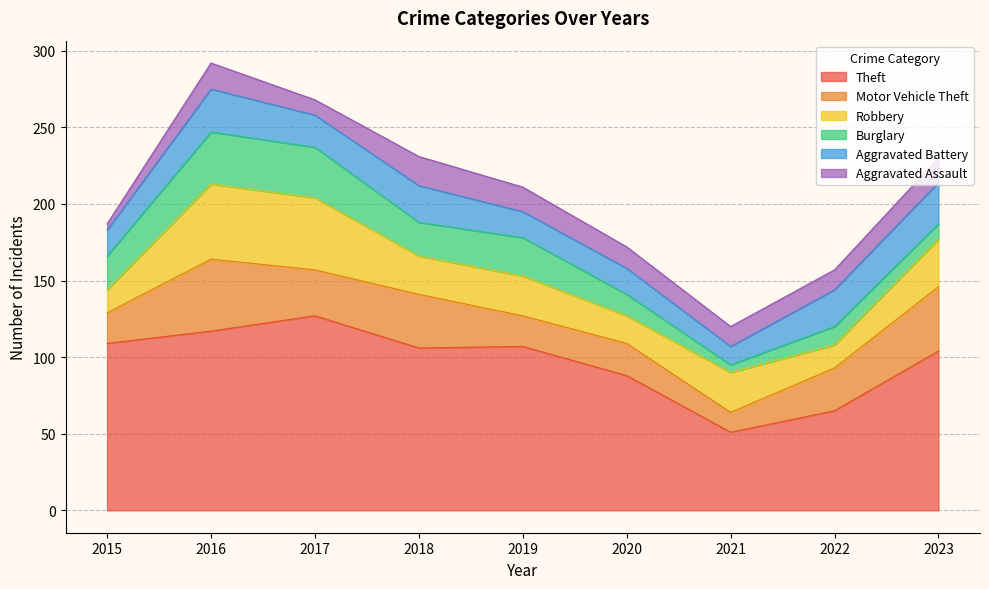

Between 2018 and 2020, which is larger?

2018